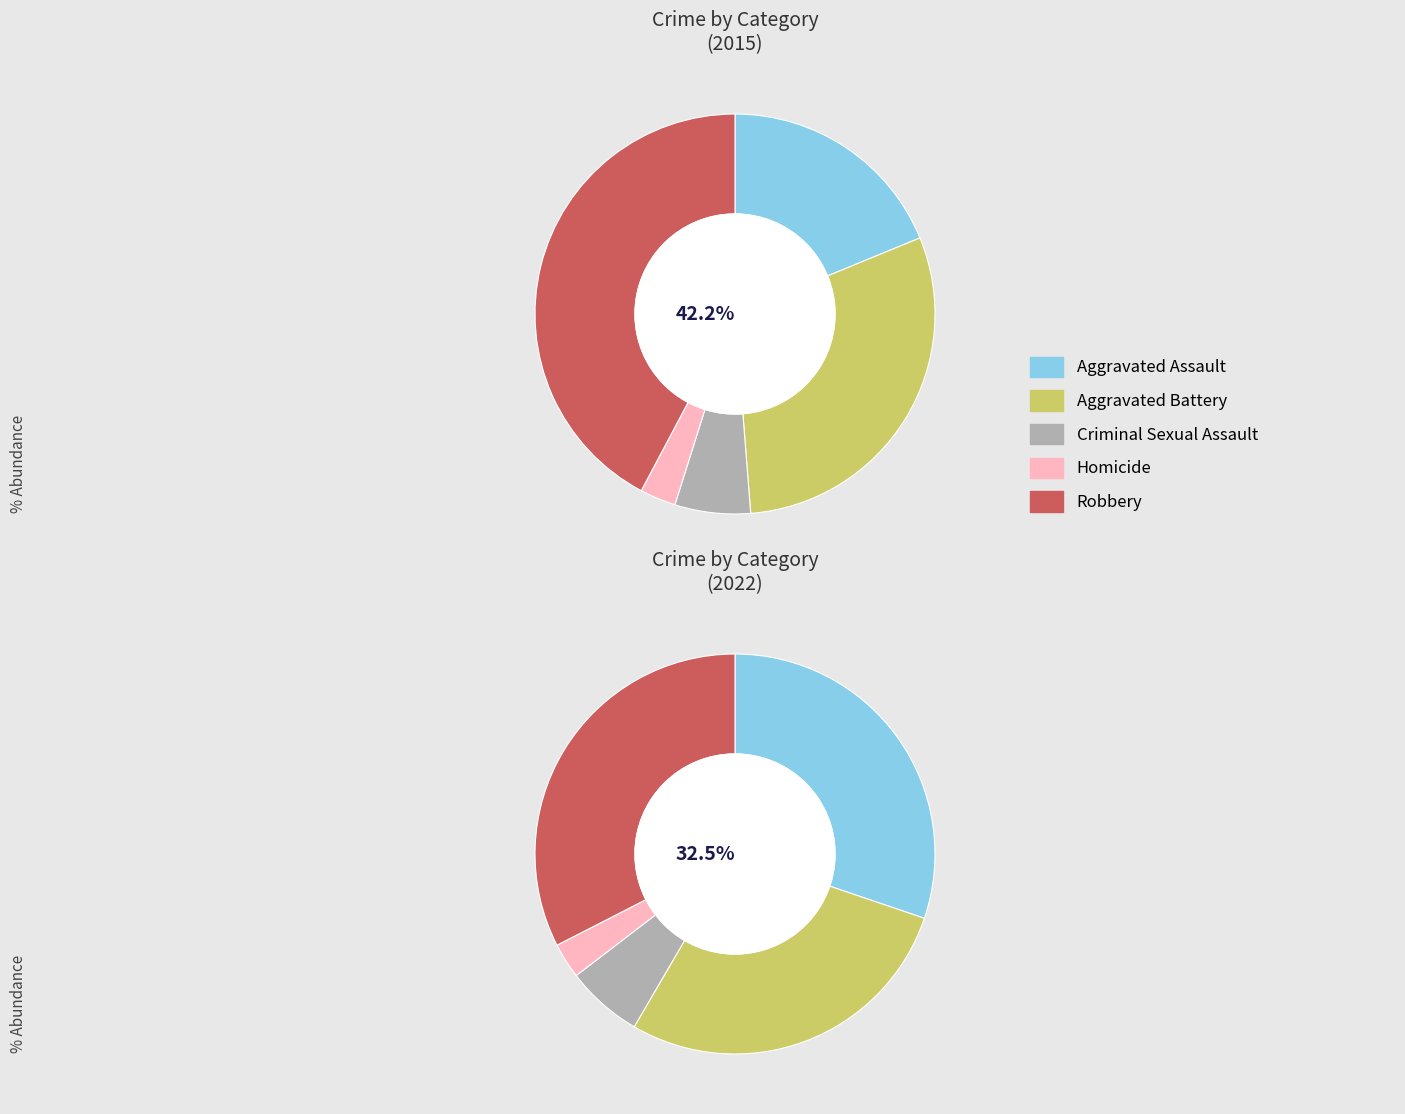

Does any single category account for the majority?

No